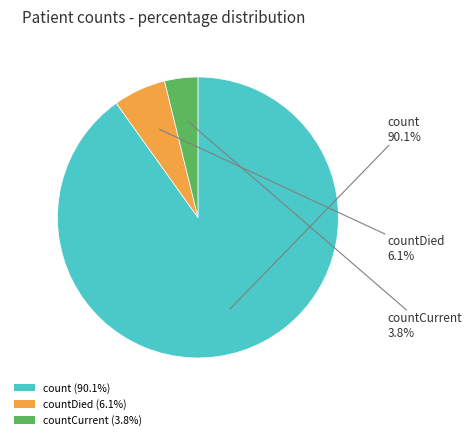

True or false: countDied accounts for 6% of the total.

True